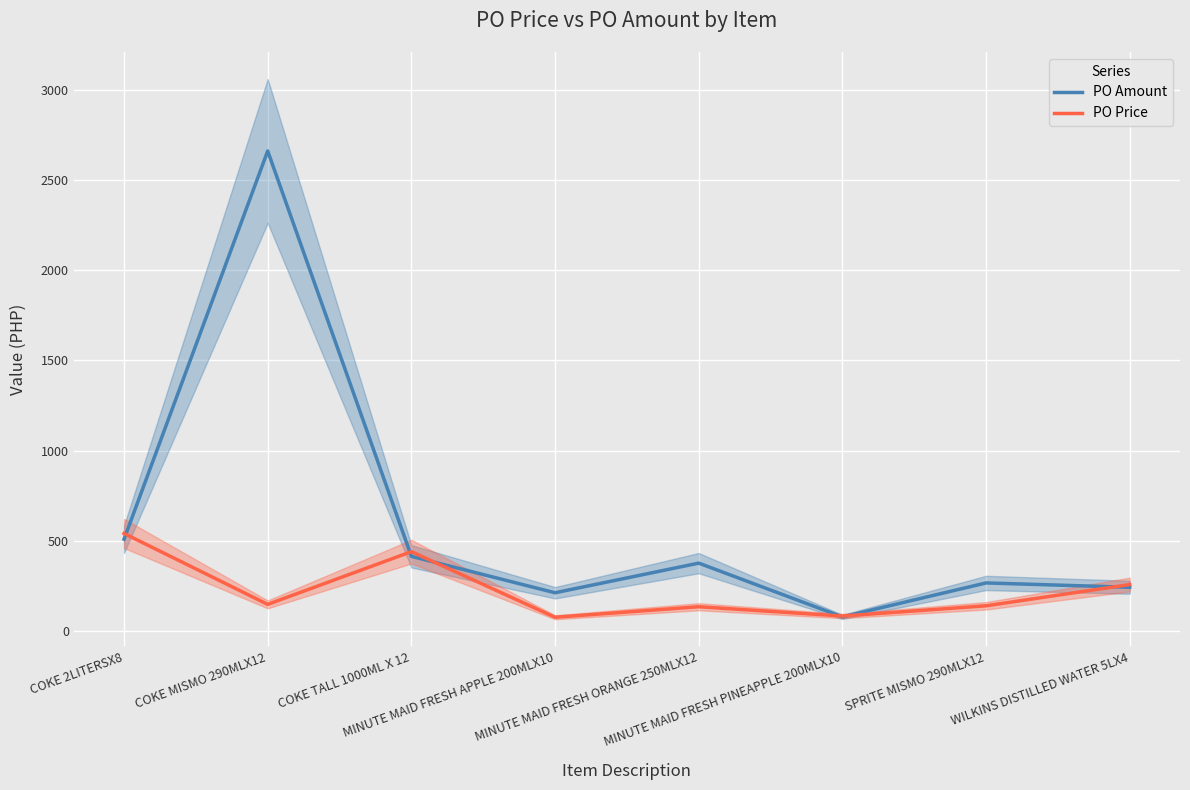

How many data points does each series have?

8